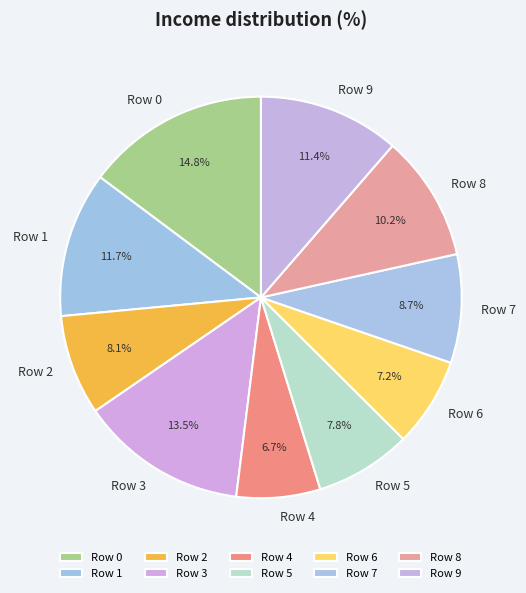

Which slice is the largest?

Row 0